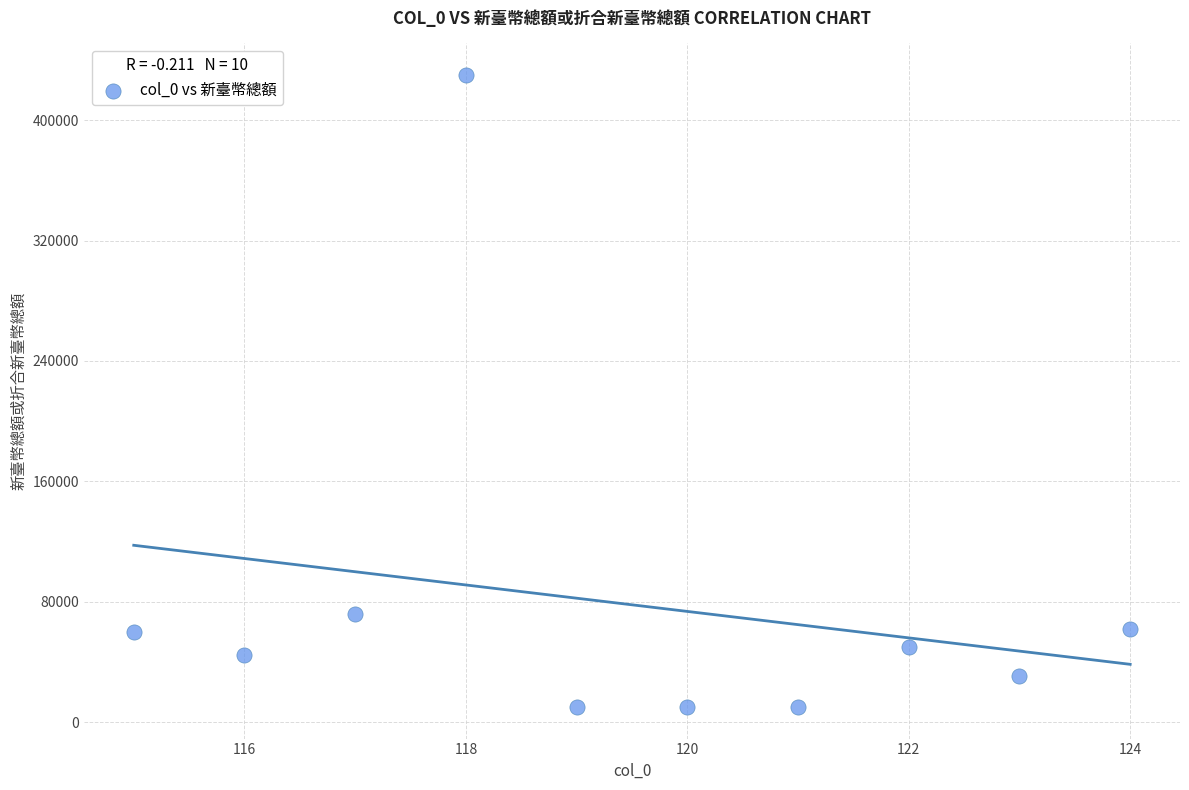

What Y value in the scatter plot is closest to 220000?

71990